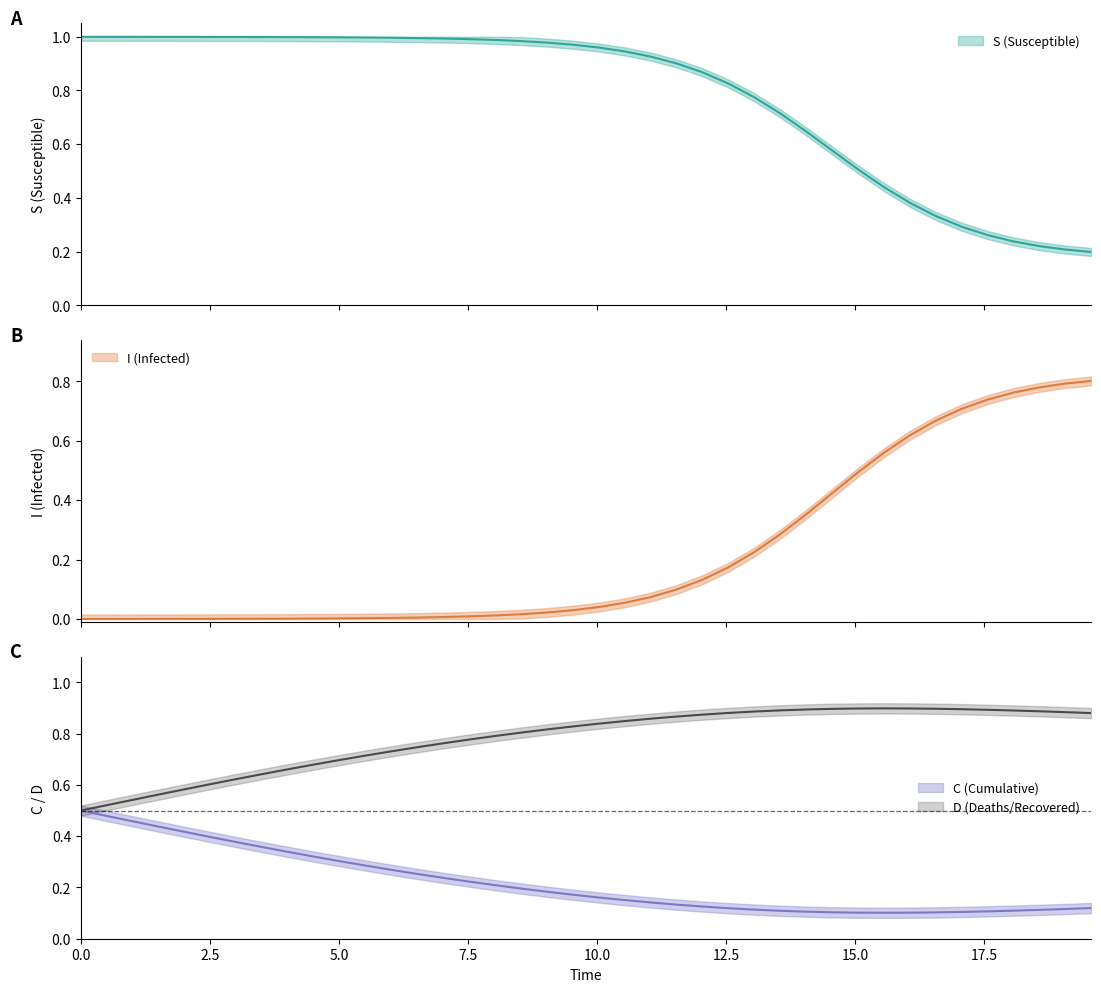

Count the number of data series in this chart.

4